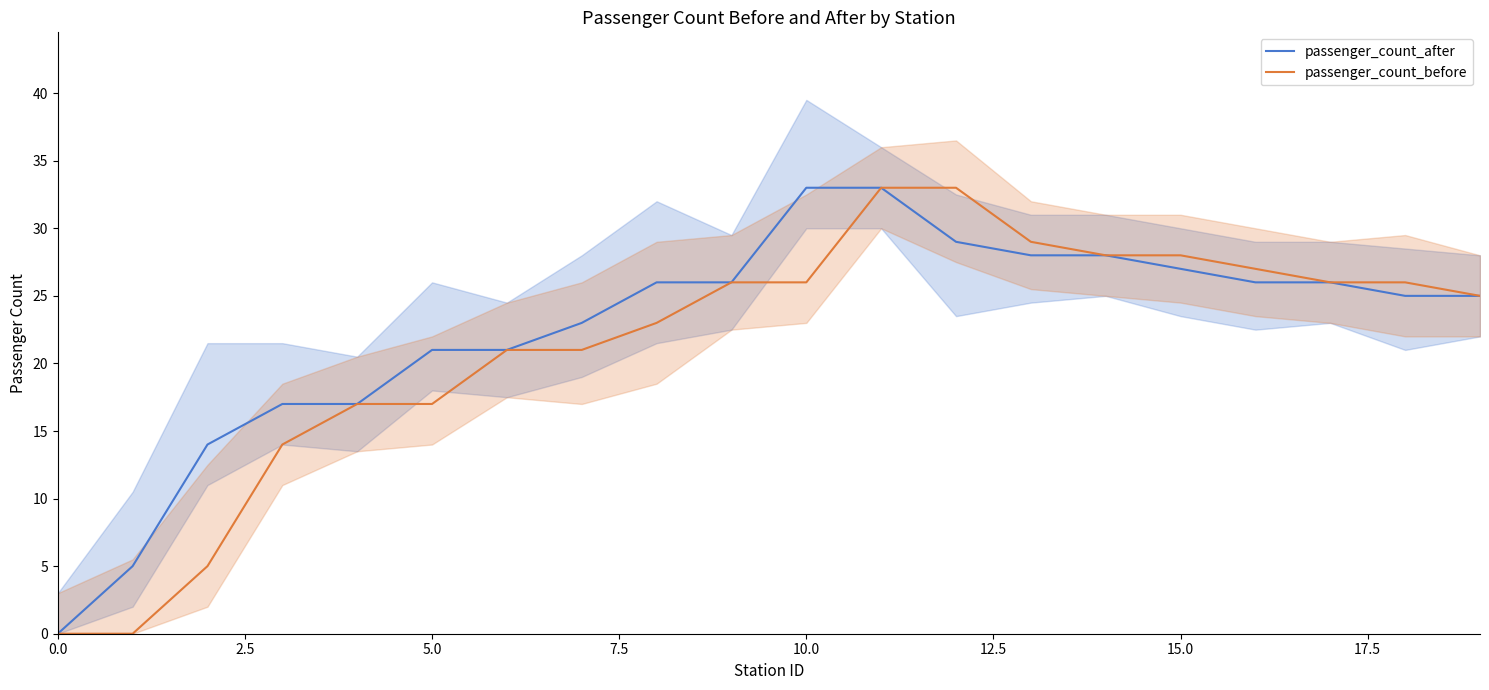

Count the number of categories in the chart.

20